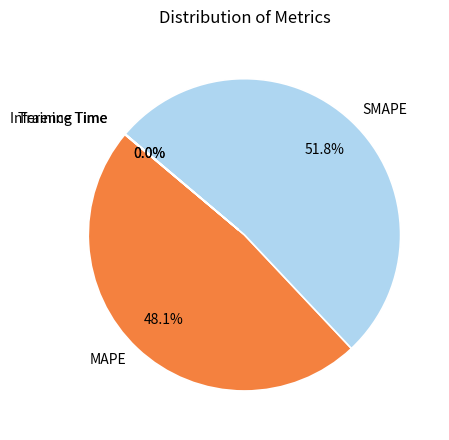

What is the largest slice in the pie chart?

SMAPE